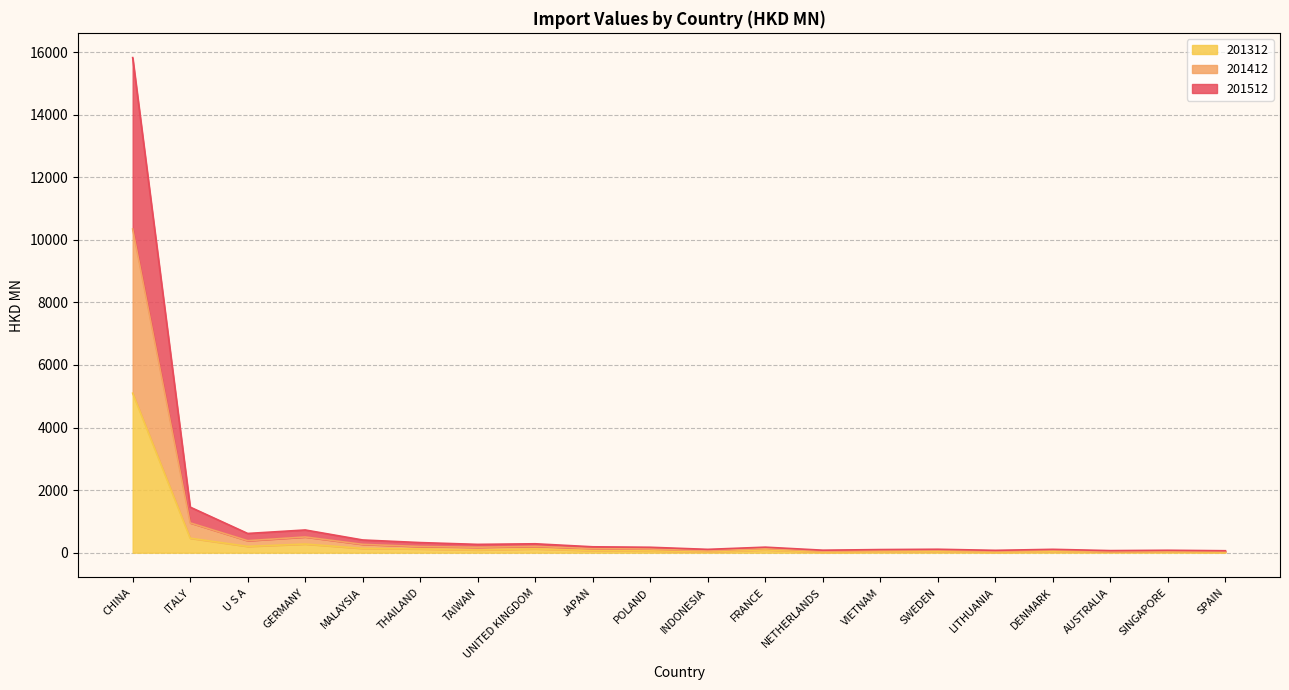

How many interior local peaks does the 201312 series have?

5